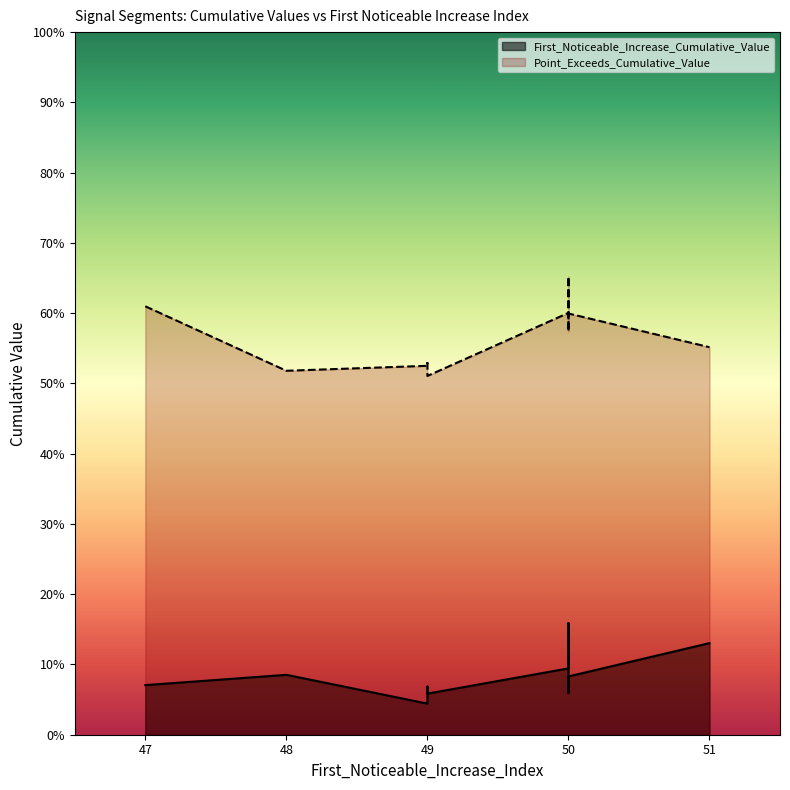

Which series has the widest spread of values?

Point_Exceeds_Cumulative_Value